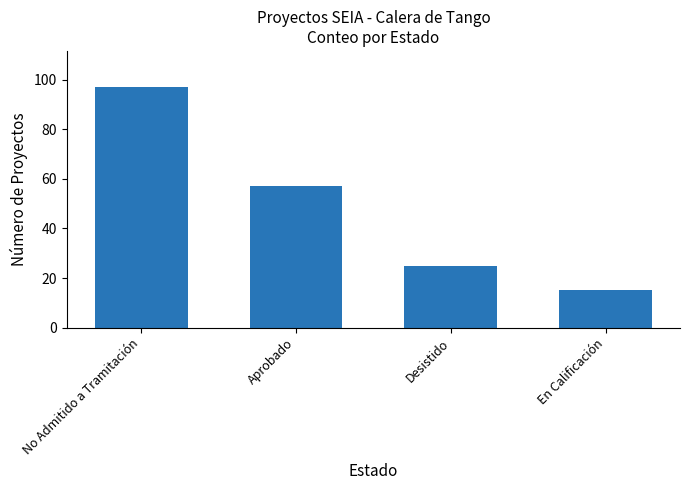

Which category has the lowest value across all series?

En Calificación